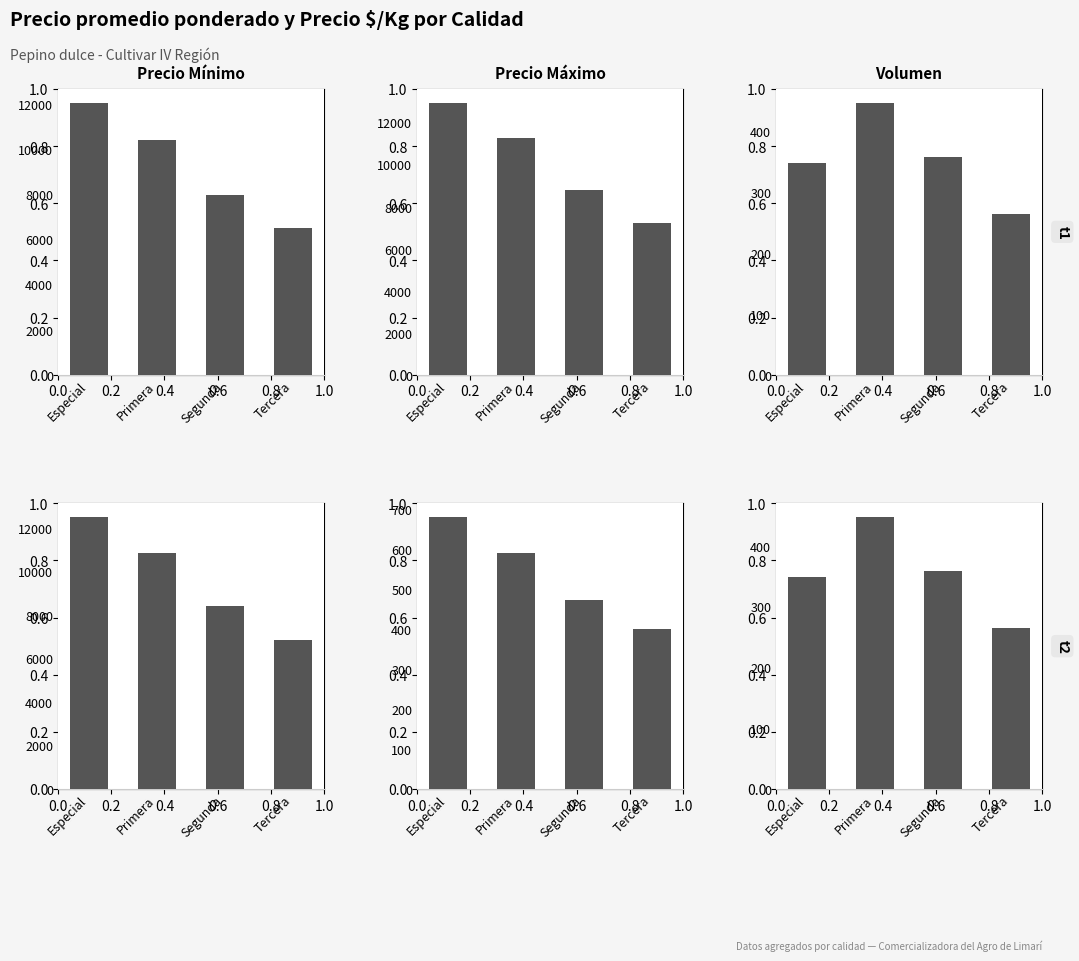

What is the value of the Precio Mínimo bar at the 1st from the left?

12500